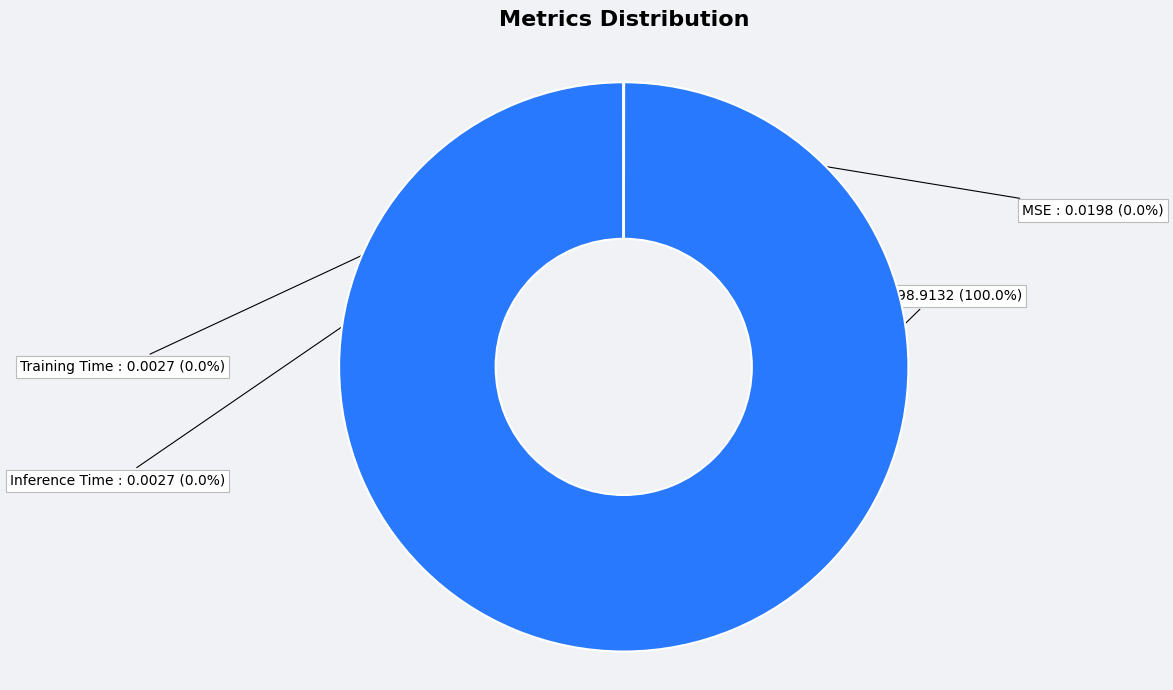

Is it true that MSE is 8% of the pie?

False